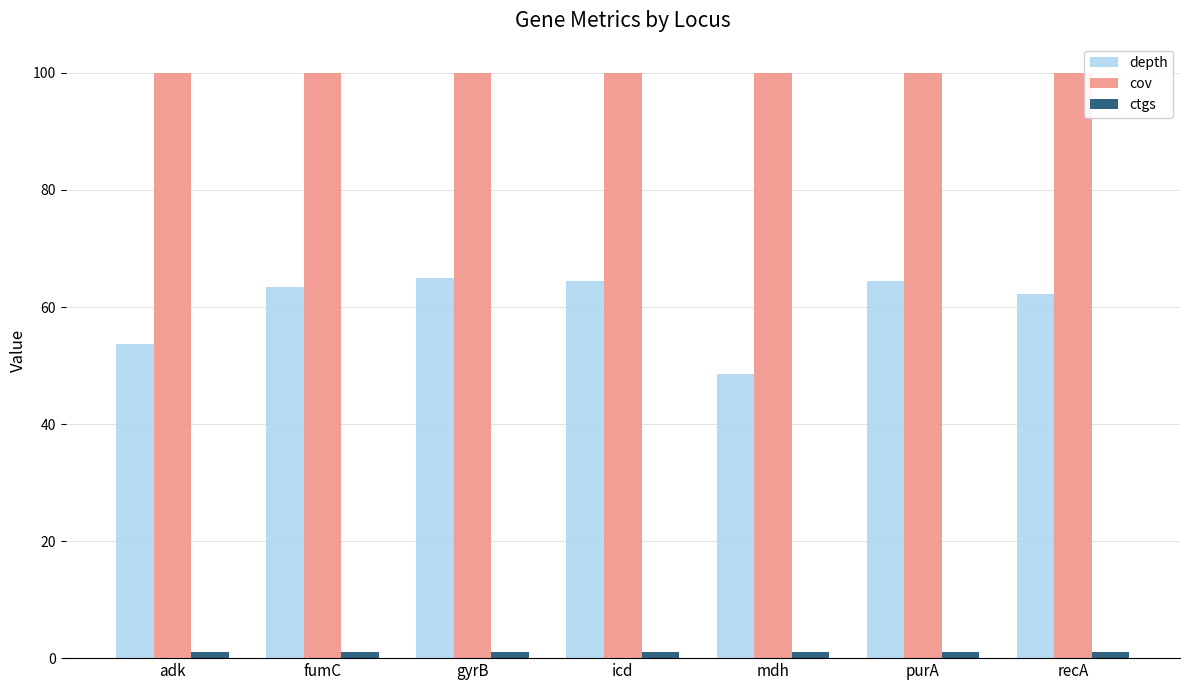

What is the value of the depth bar at the 5th from the left?

48.5